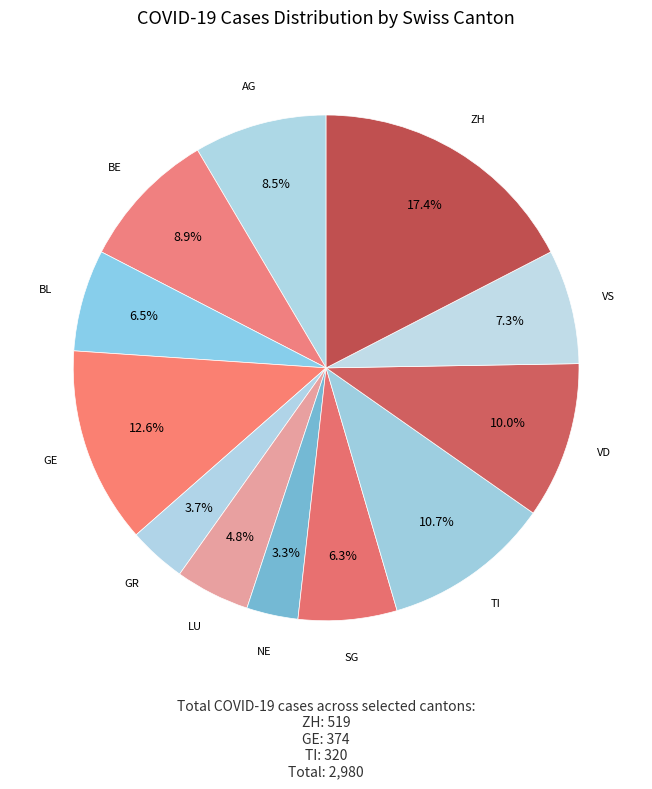

Count the number of slices in the pie.

12